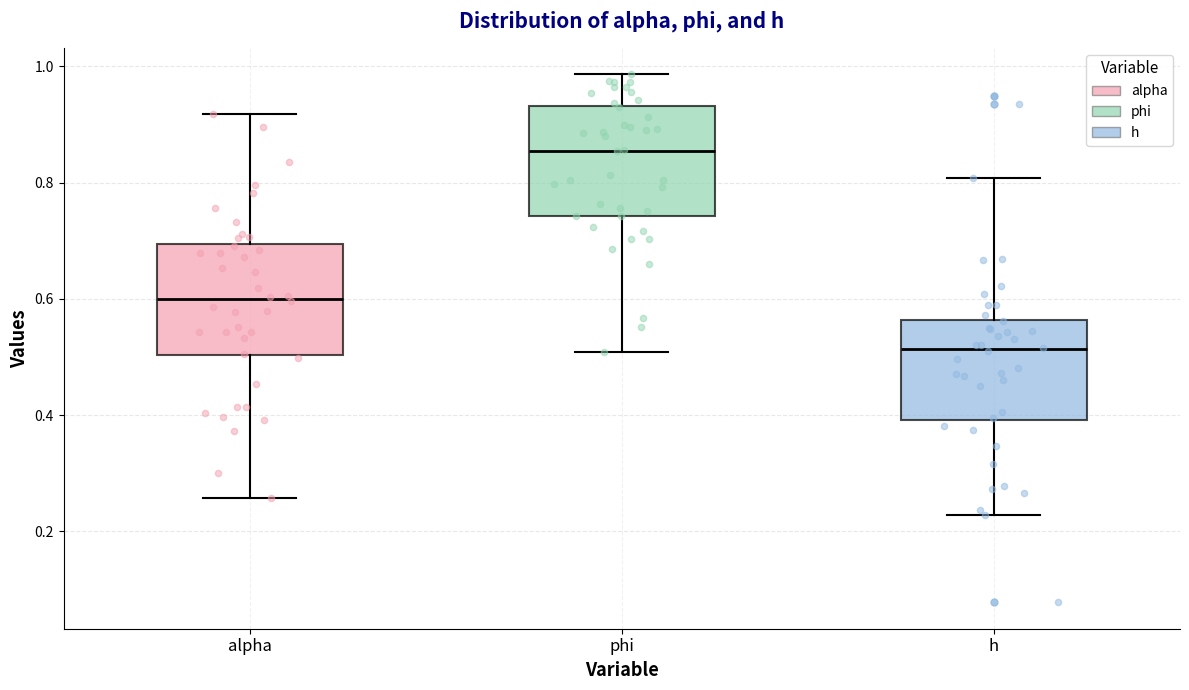

Reading left to right, read every box against the y-axis: the position of its median line, the range the box covers, and the ends of its whiskers. The values are not printed on the chart, so give them approximately, as read against the axis.

alpha: median 0.60, box 0.50 to 0.70, whiskers 0.26 to 0.92
phi: median 0.86, box 0.74 to 0.94, whiskers 0.50 to 0.98
h: median 0.52, box 0.40 to 0.56, whiskers 0.22 to 0.80